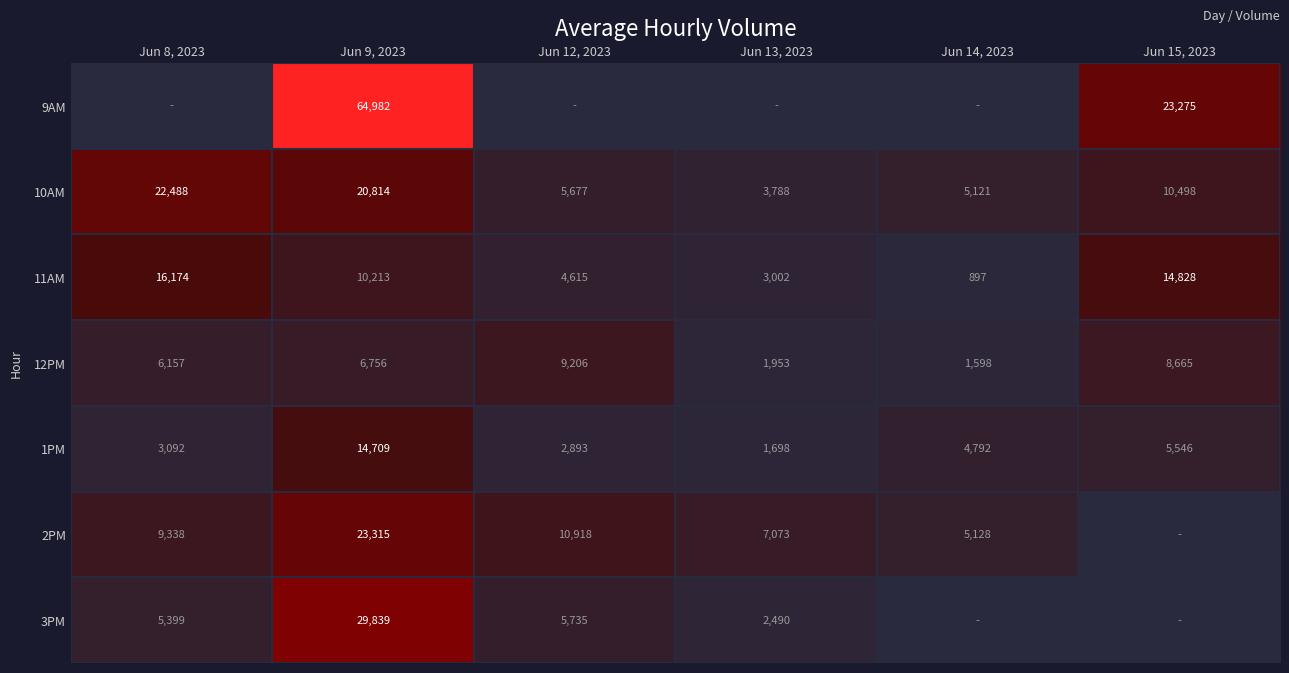

True or false: 9AM has a value of 64982 at Jun 9, 2023.

True